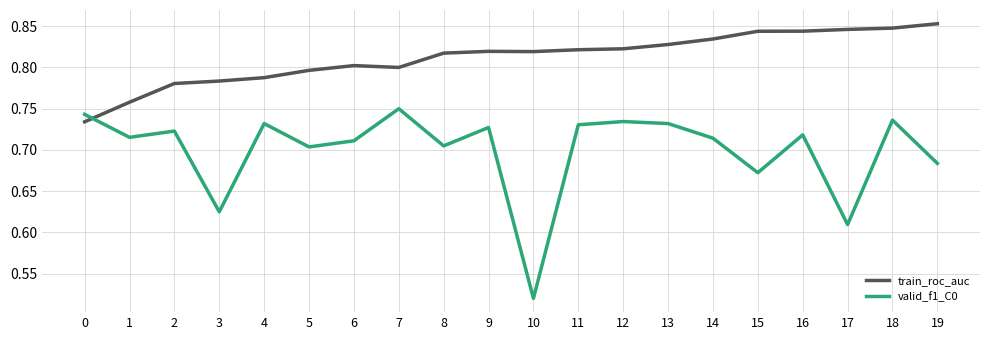

How many times do valid_f1_C0 and train_roc_auc cross each other?

1